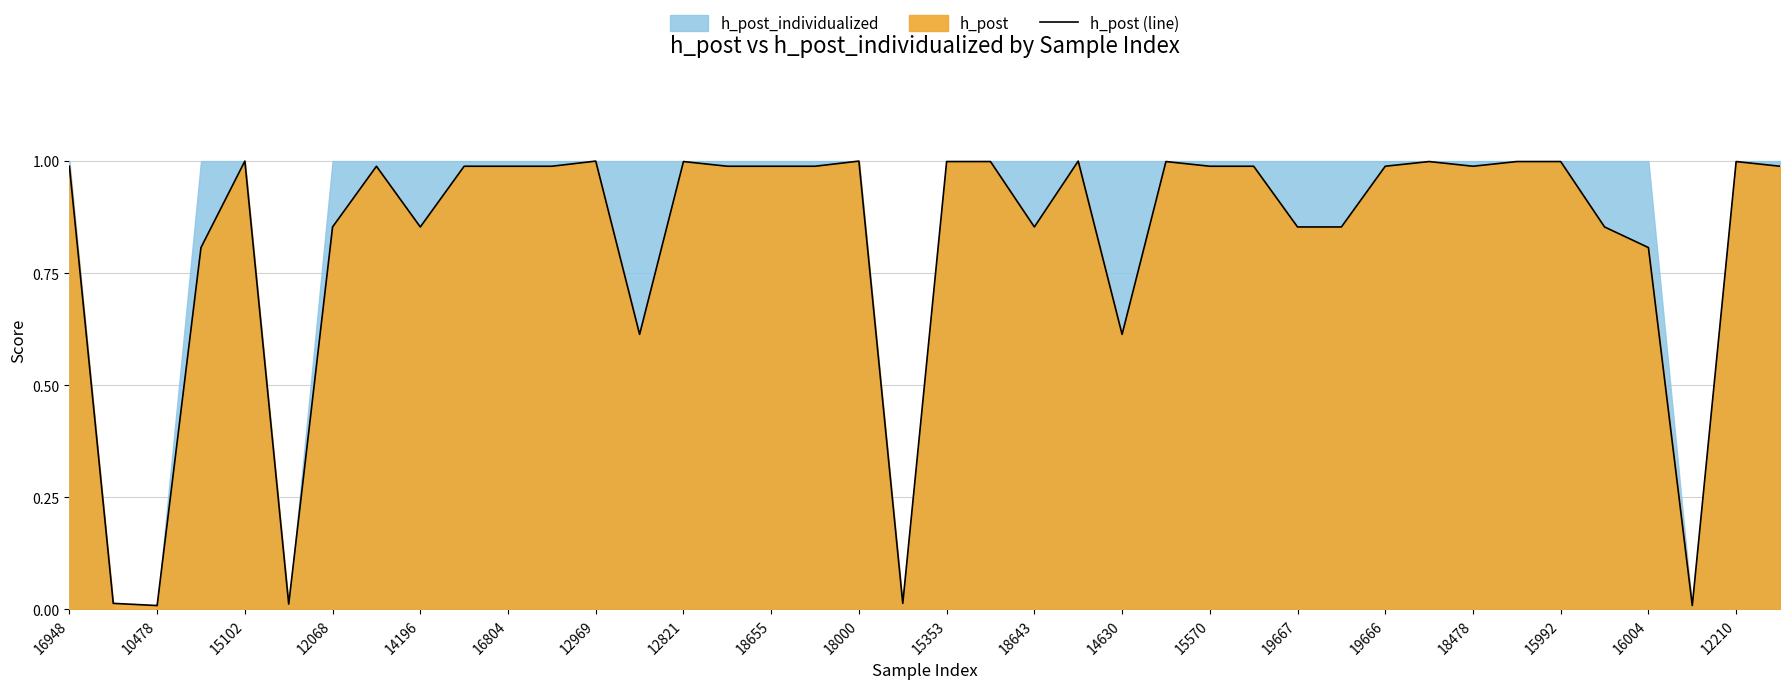

What is the difference between the second highest and second lowest values?

1.0